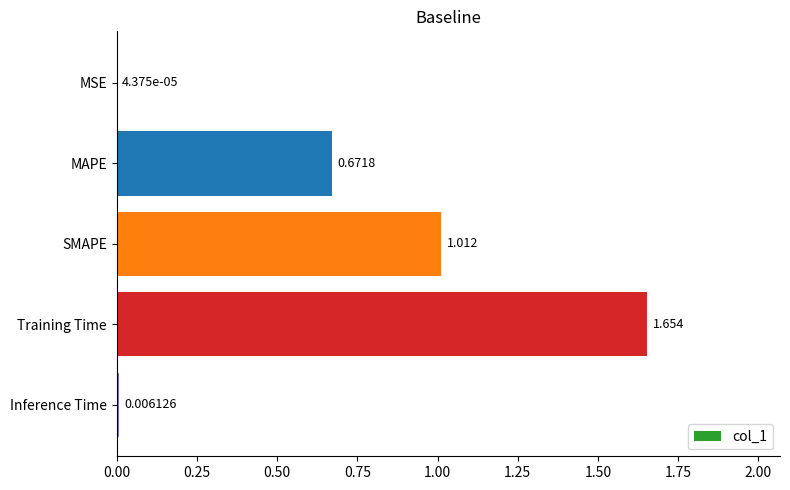

At which category does the chart reach its peak across all series?

Training Time